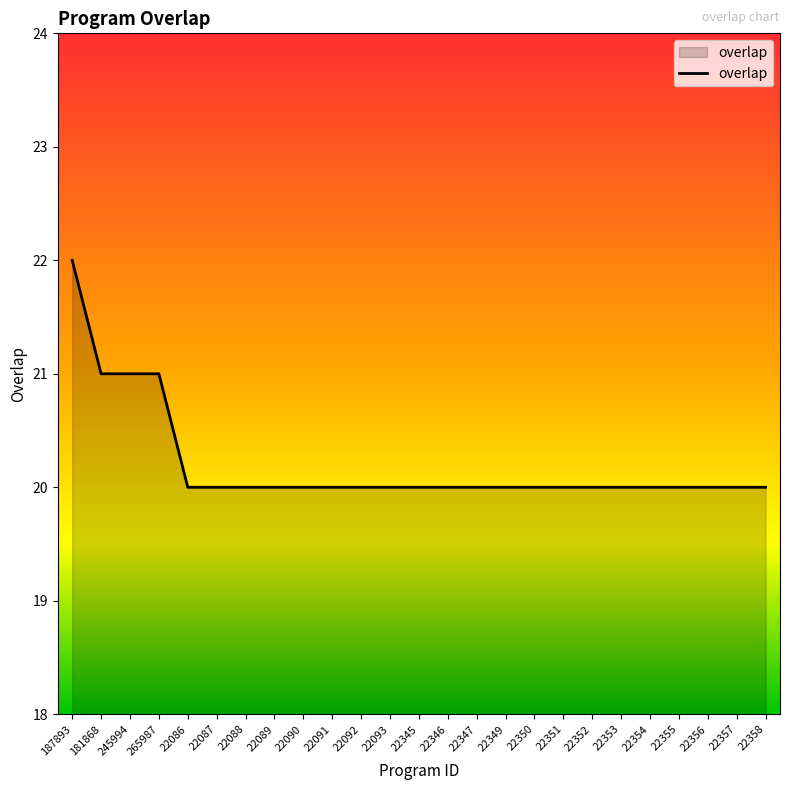

What is the sum of all values?

505